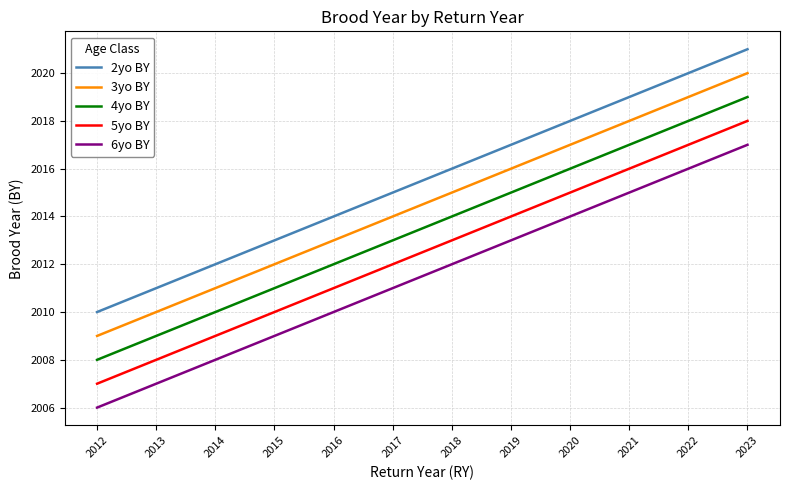

Rank the categories by 5yo BY value from lowest to highest.

2012, 2013, 2014, 2015, 2016, 2017, 2018, 2019, 2020, 2021, 2022, 2023